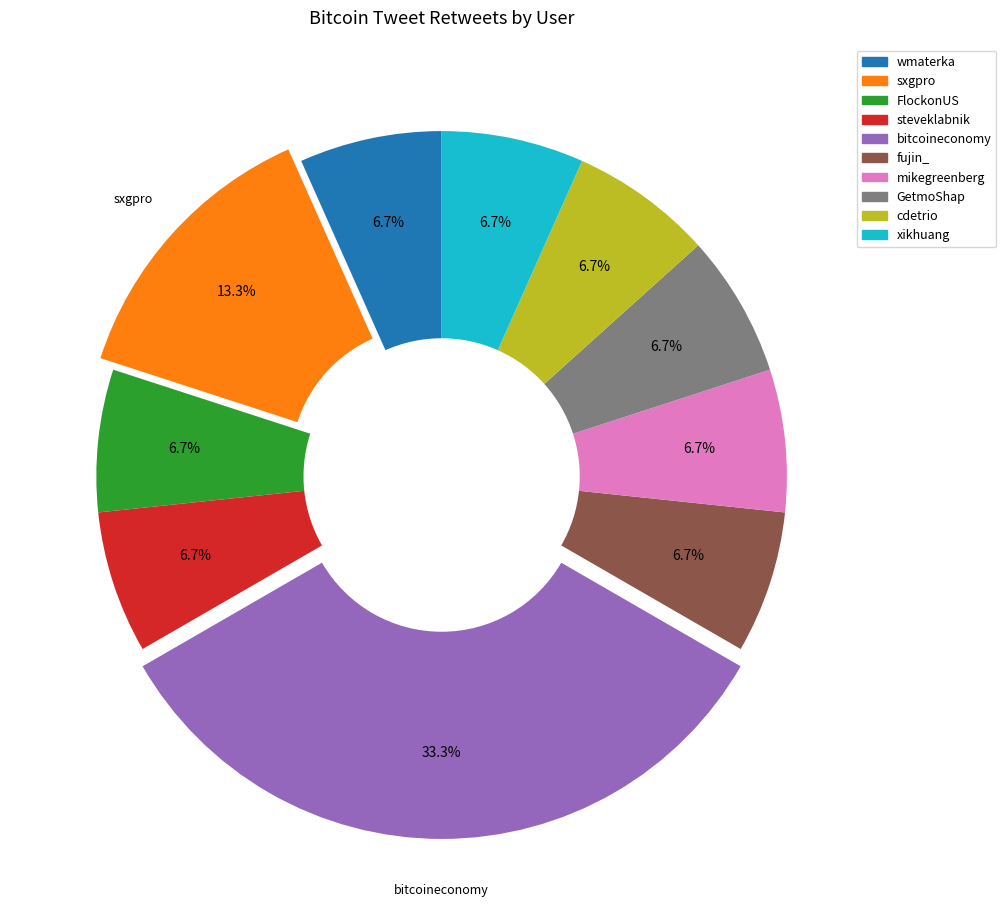

Does any single category account for the majority?

No